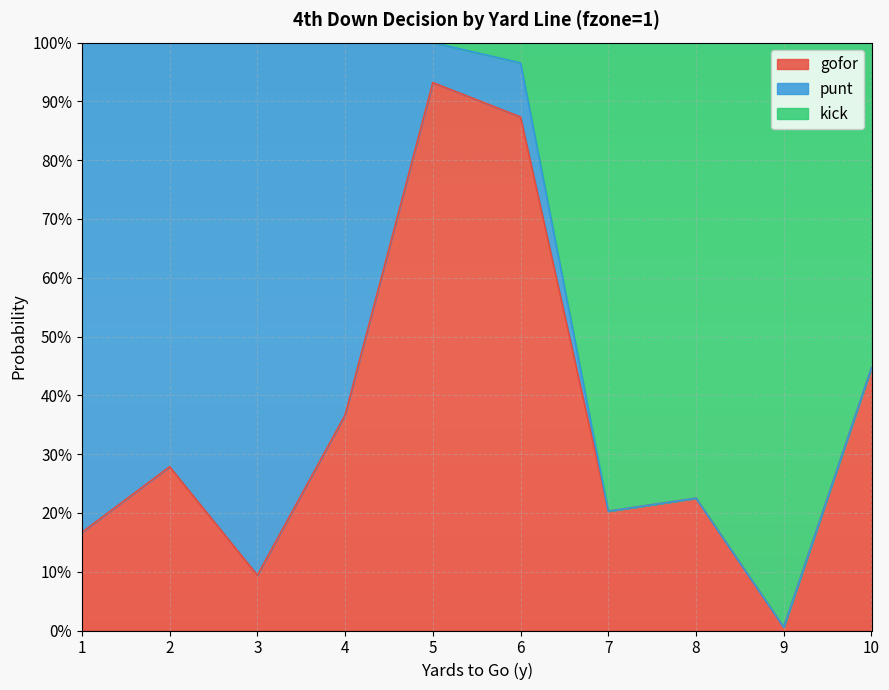

Rank the categories by gofor value from lowest to highest.

9, 3, 1, 7, 8, 2, 4, 10, 6, 5